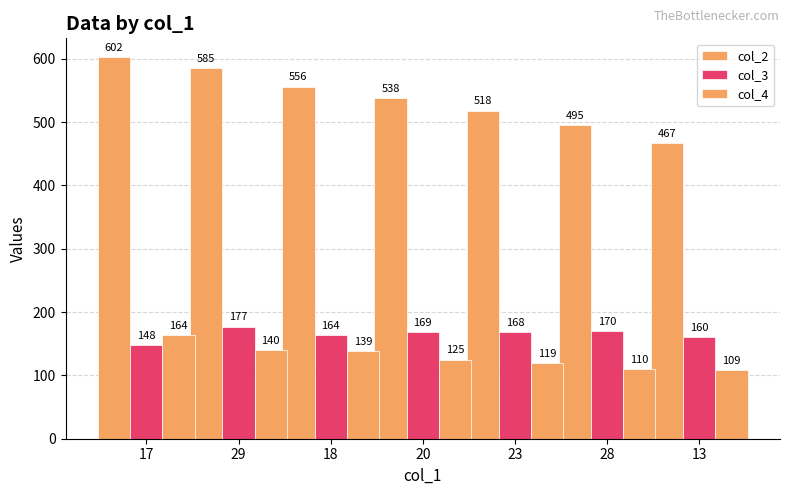

Reading right to left, what are all the values shown in this chart?

col_2: 467	495	518	538	556	585	602
col_3: 160	170	168	169	164	177	148
col_4: 109	110	119	125	139	140	164